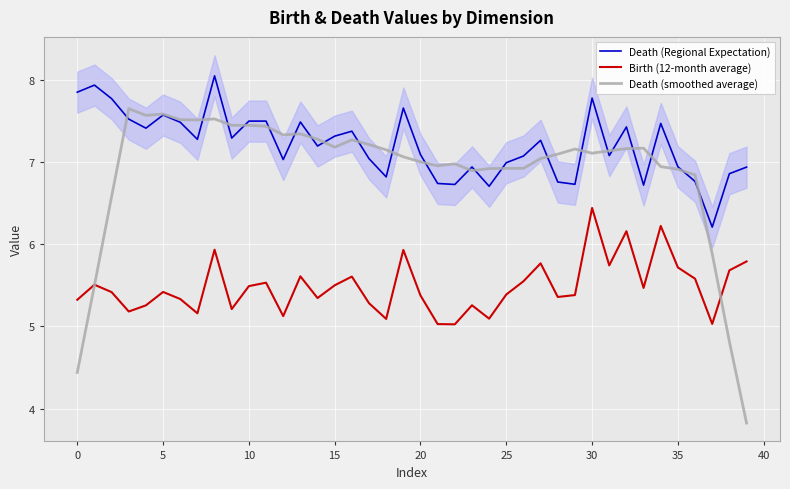

What is the value of the Death (Regional Expectation) point at the 33rd from the left?

7.4